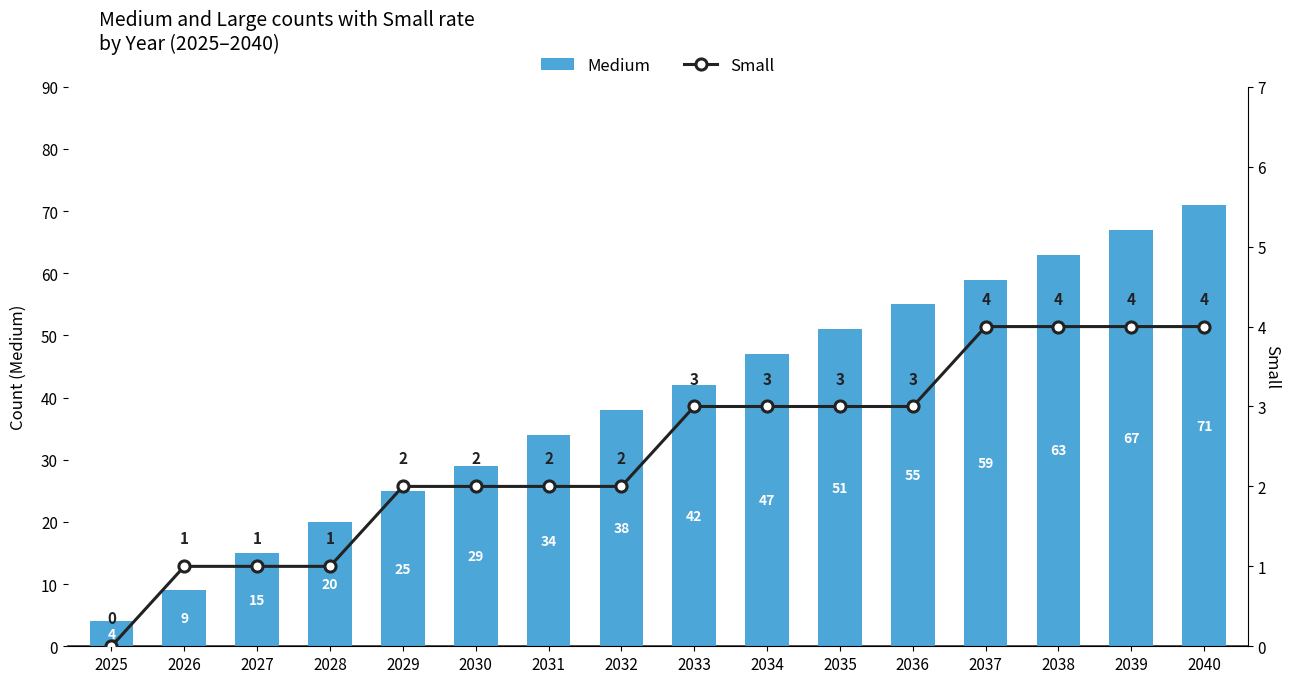

What is the difference between the maximum and minimum values in the Small series?

4